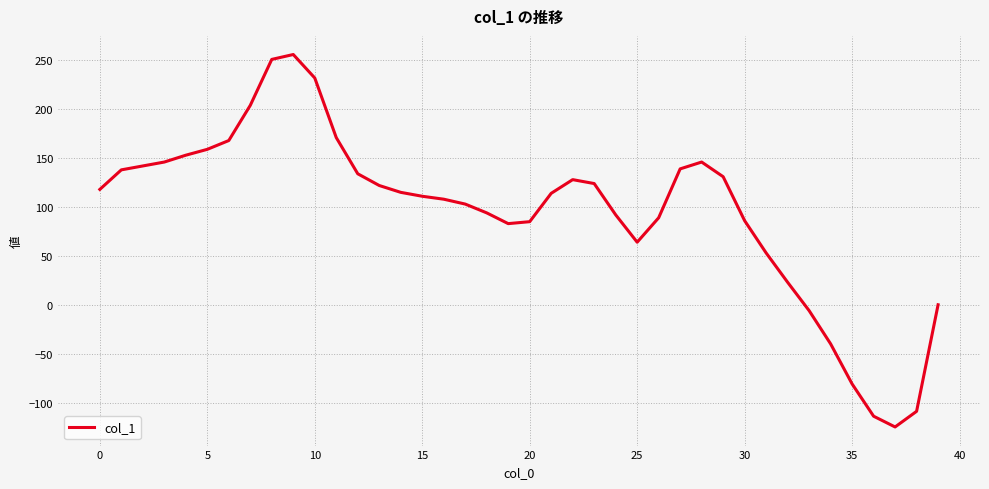

What is the minimum value shown in the chart?

-125